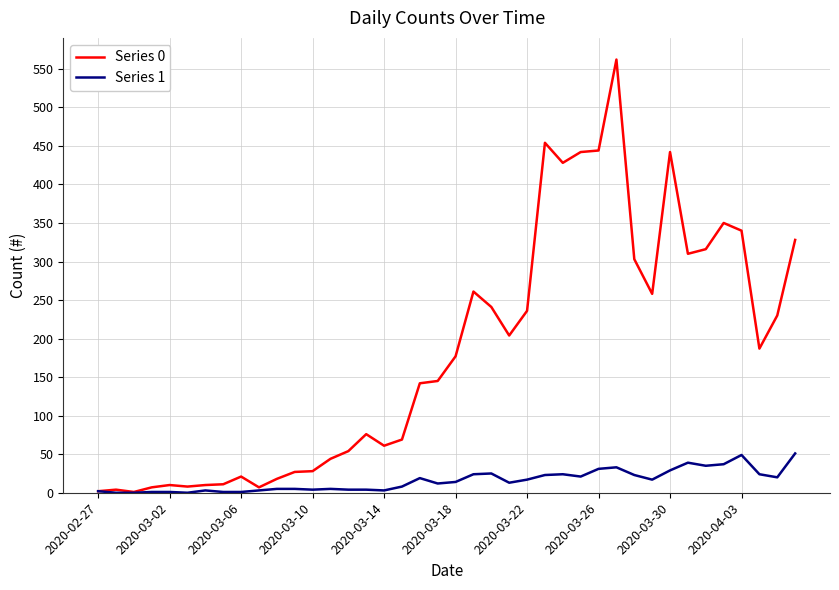

Rank the series by their maximum value, from highest to lowest.

Series 0, Series 1